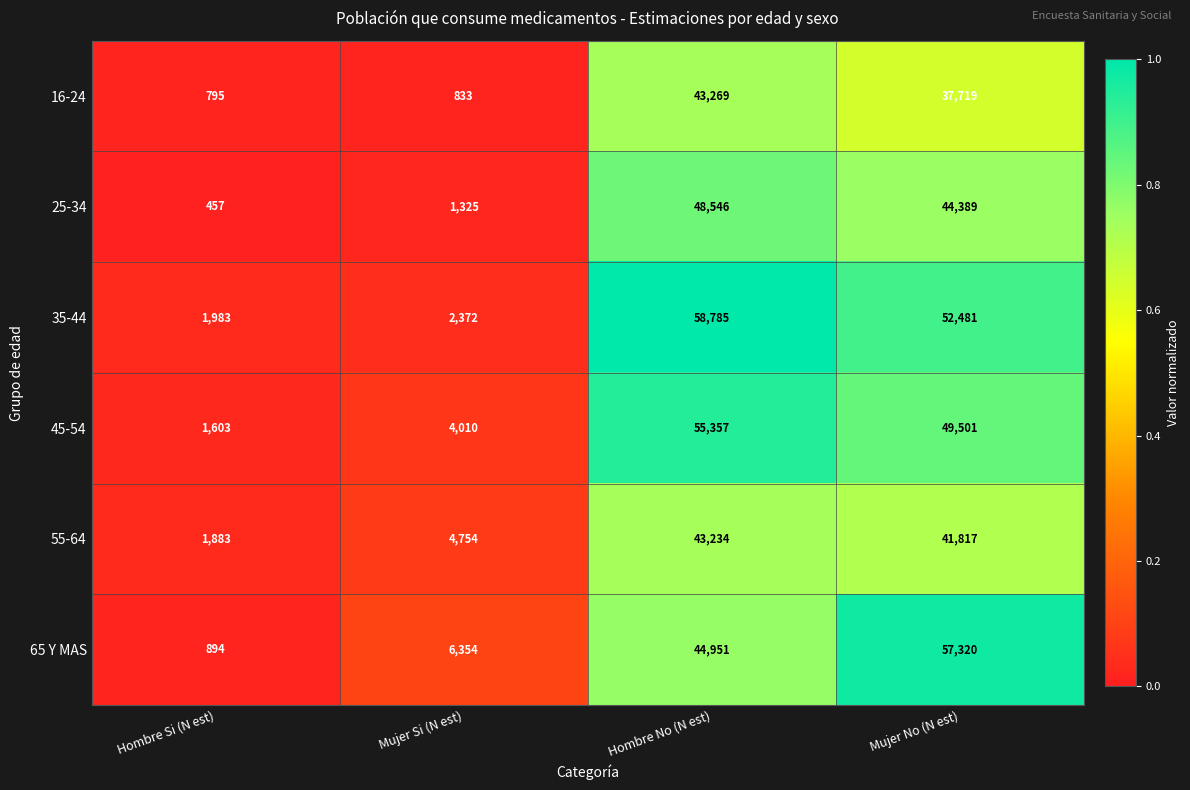

What is the total value across all series at Hombre No (N est)?

294142